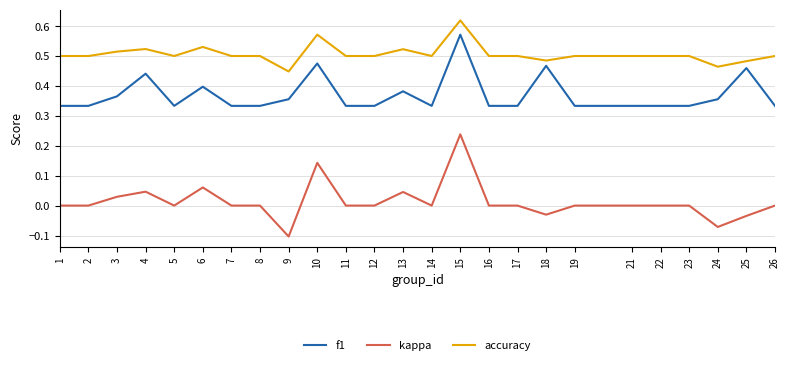

Between 10 and 13, which series saw the biggest shift?

kappa